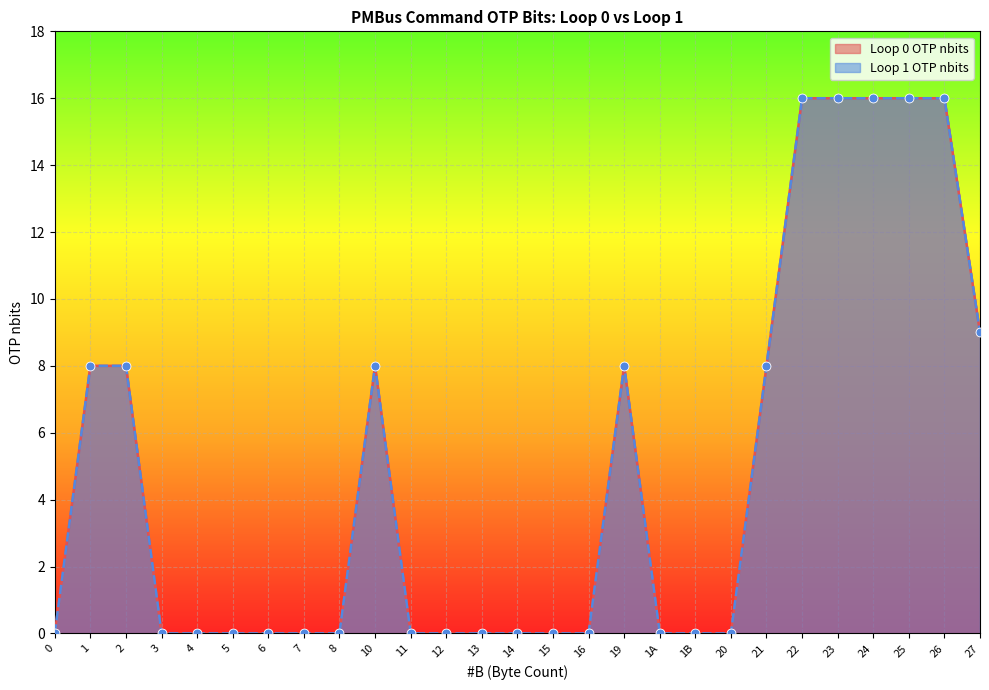

Which series has the widest spread of Y values?

Loop 0 OTP nbits